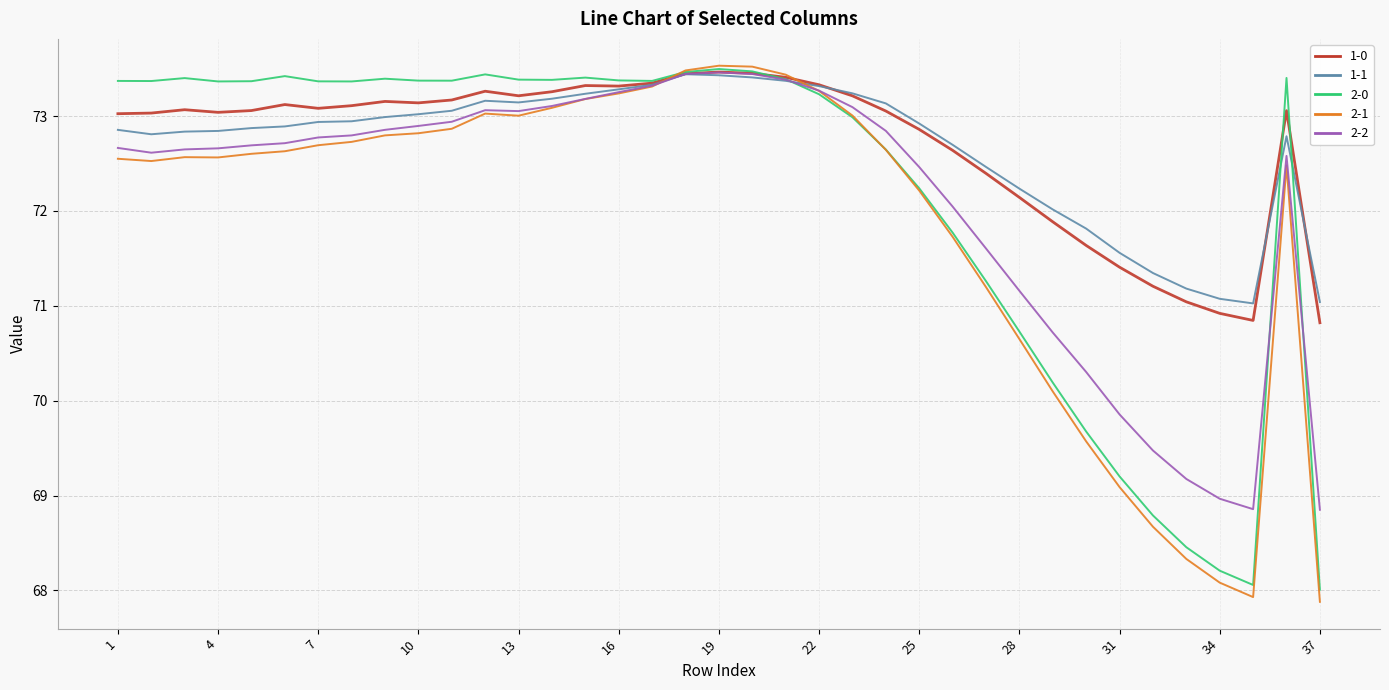

At how many categories does at least one series exceed 70?

37